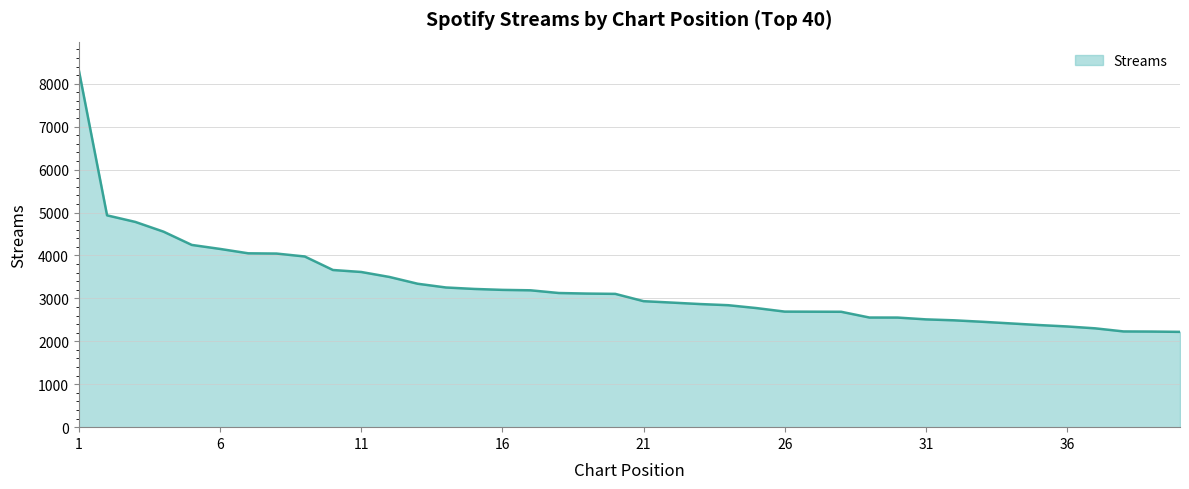

What is the greatest value displayed?

8315